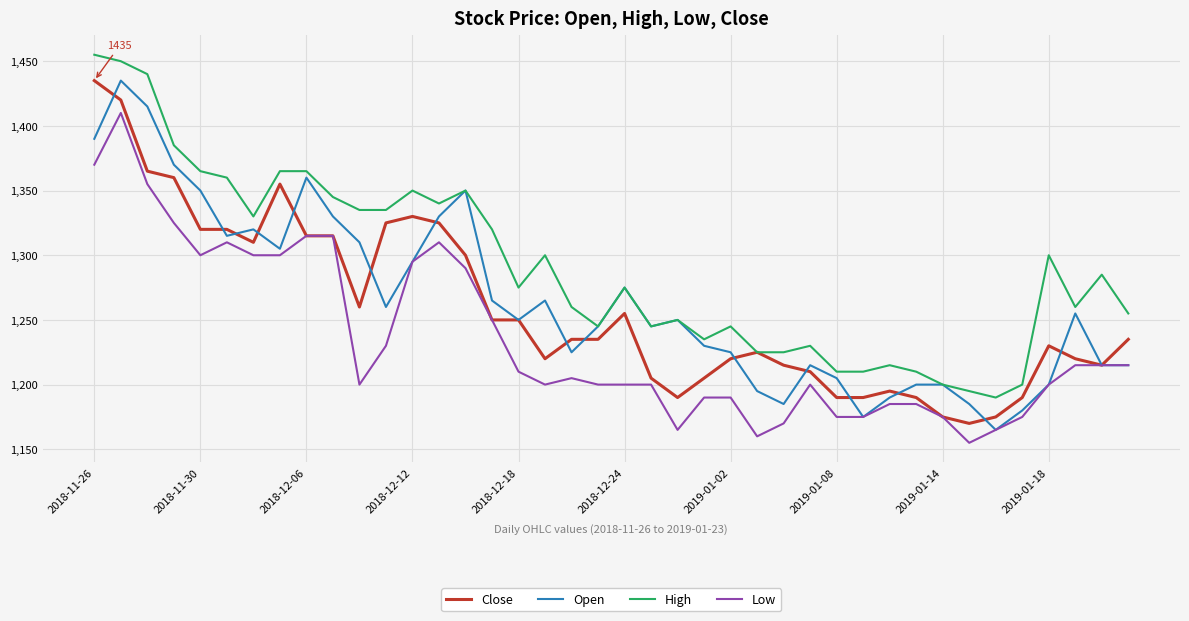

What are all the series names shown in the legend?

Close, Open, High, Low